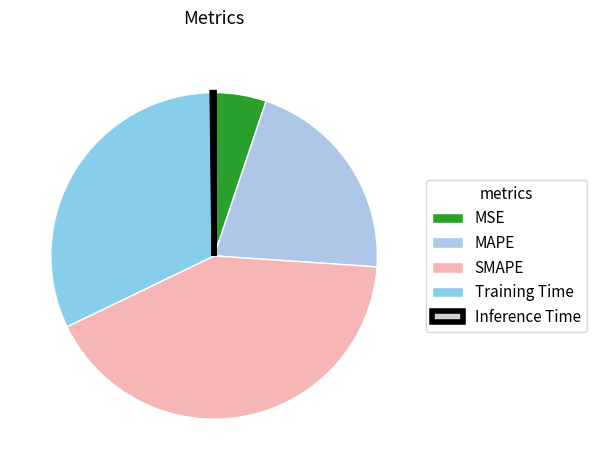

Is it true that Training Time is 44% of the pie?

False